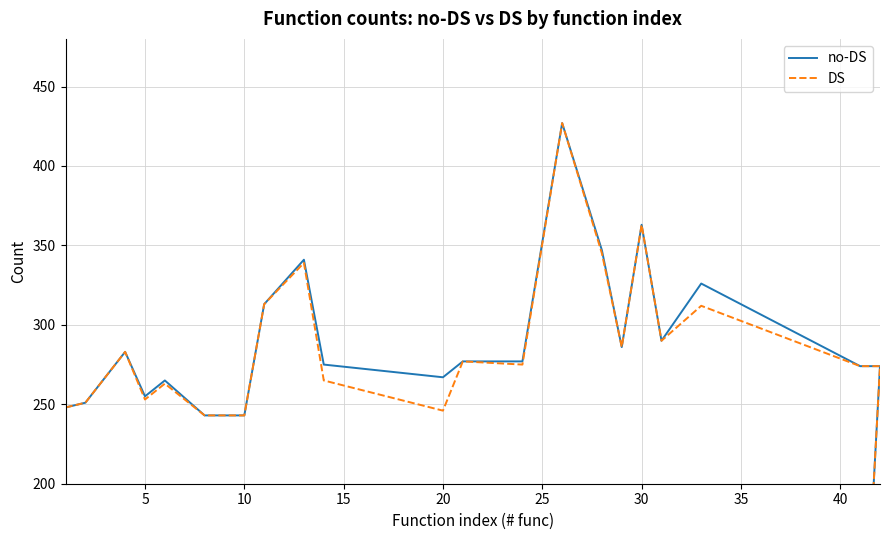

Count the number of data series in this chart.

2